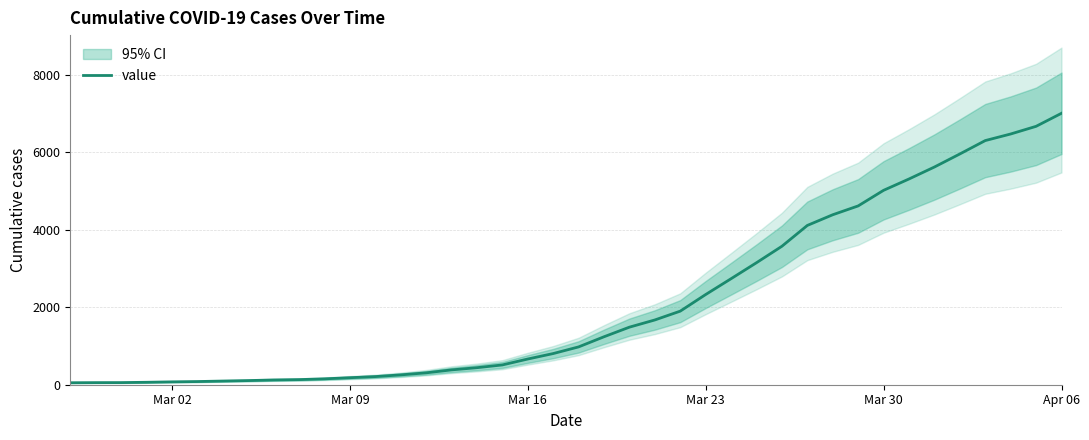

What is the maximum value for value?

7012